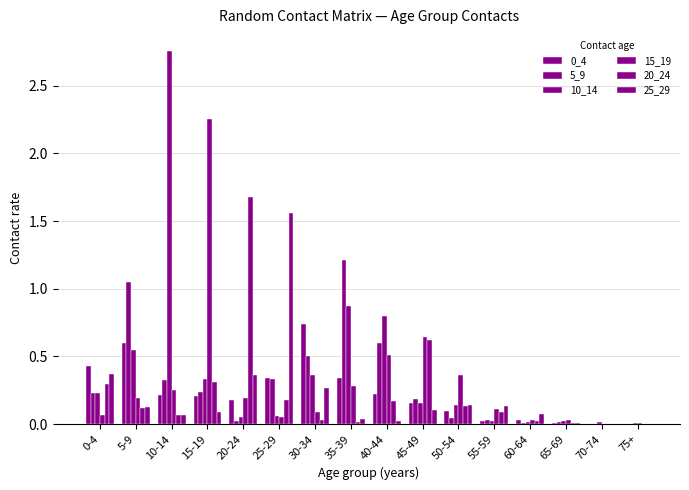

Is it true that 5_9 equals 0.0 at 60-64?

False